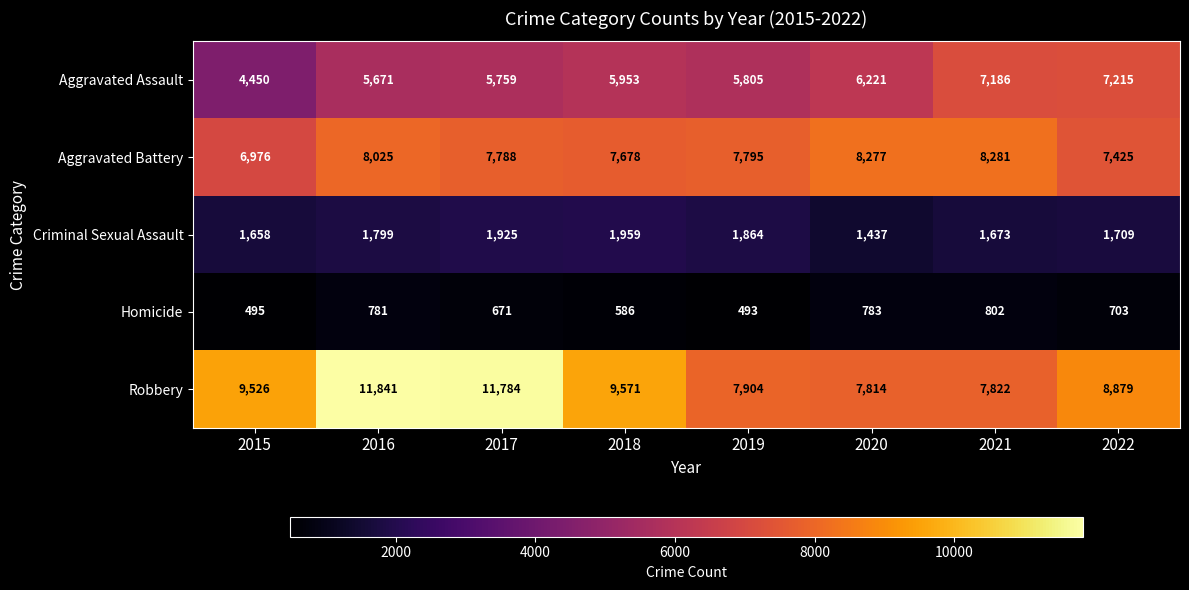

Is it true that Aggravated Battery equals 2924 at 2020?

False